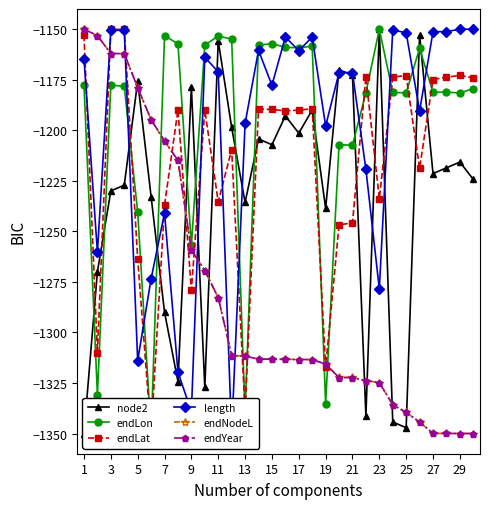

Which series ends up on top after the final intersection of length and endYear?

length